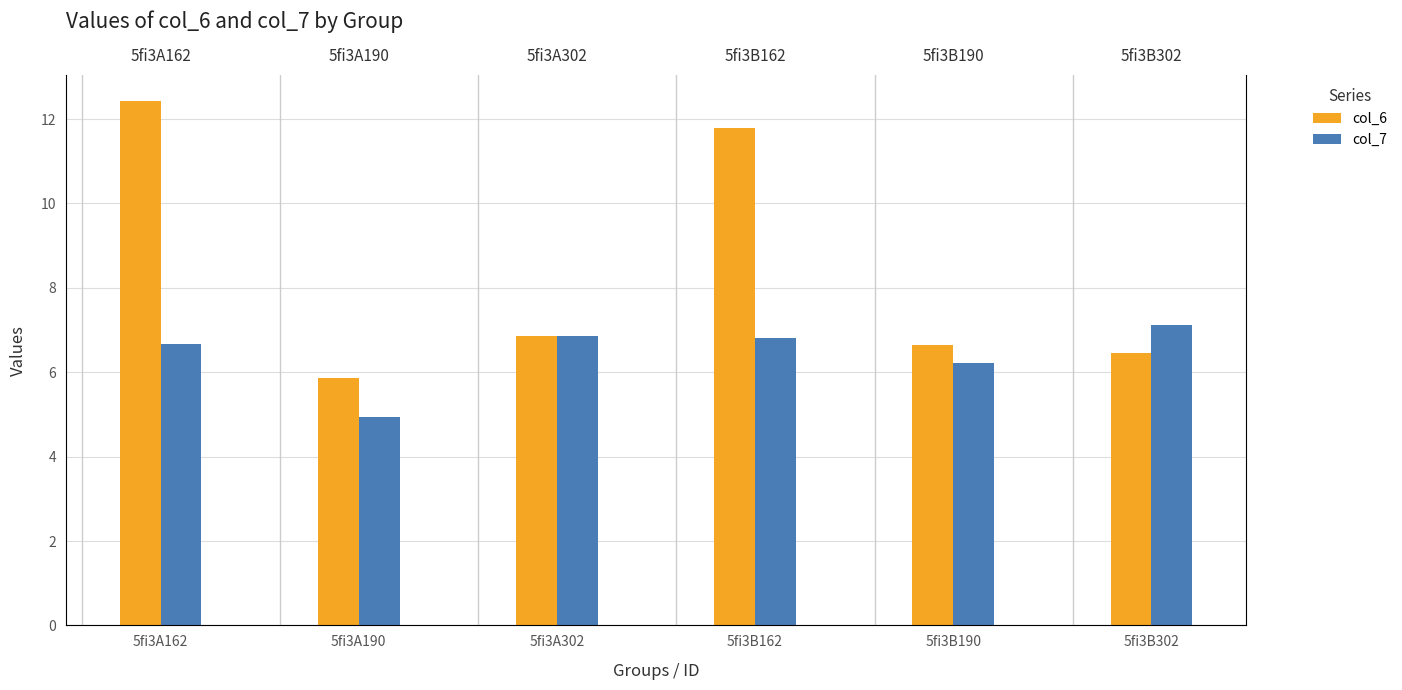

What are all the series names shown in the legend?

col_6, col_7